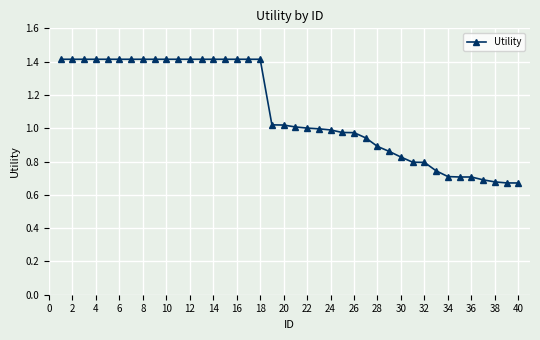

What is the value of the 7th point from the left?

1.4